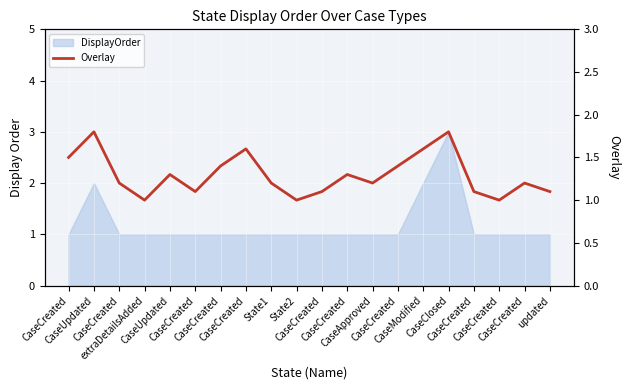

Reading left to right, what are all the values shown in this chart?

CaseCreated=1.5	CaseUpdated=1.8	CaseCreated=1.2	extraDetailsAdded=1.0	CaseUpdated=1.3	CaseCreated=1.1	CaseCreated=1.4	CaseCreated=1.6	State1=1.2	State2=1.0	CaseCreated=1.1	CaseCreated=1.3	CaseApproved=1.2	CaseCreated=1.4	CaseModified=1.6	CaseClosed=1.8	CaseCreated=1.1	CaseCreated=1.0	CaseCreated=1.2	updated=1.1